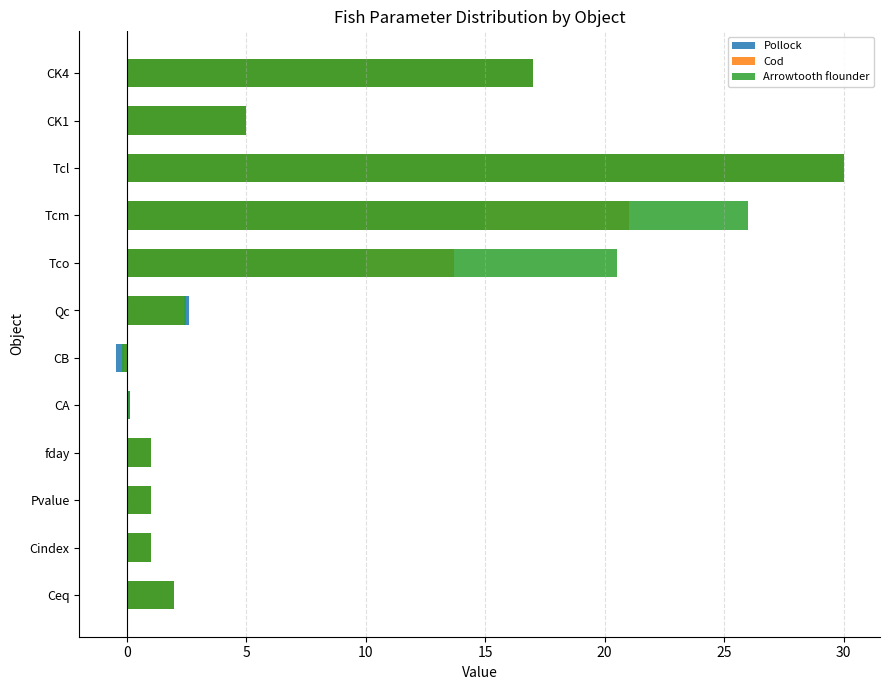

What is the highest value of the Cod series?

30.0